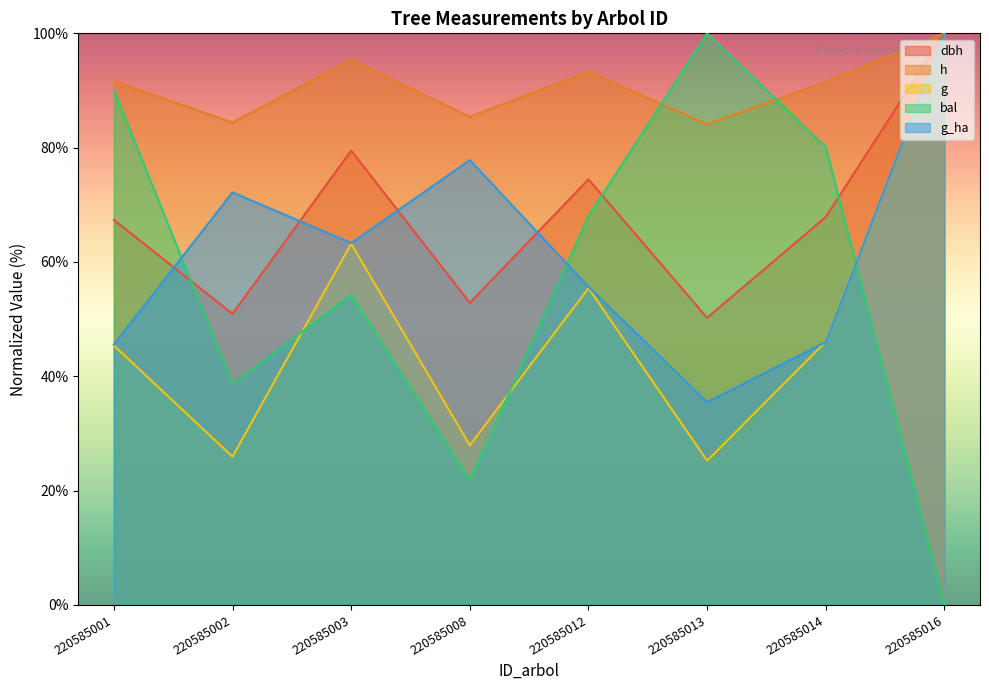

How many lines are shown in the chart?

5